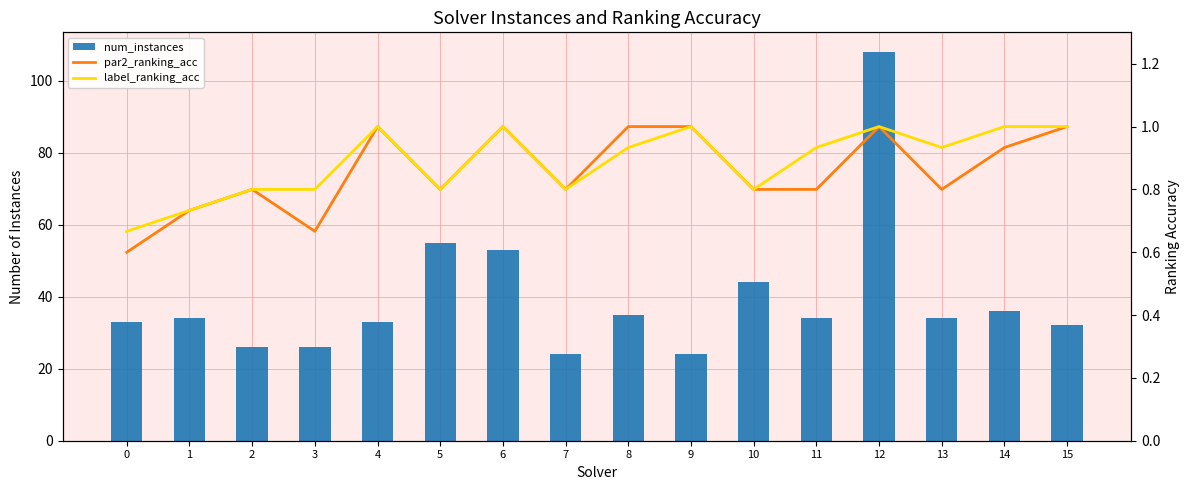

True or false: label_ranking_acc has a value of 0.9 at 11.

True